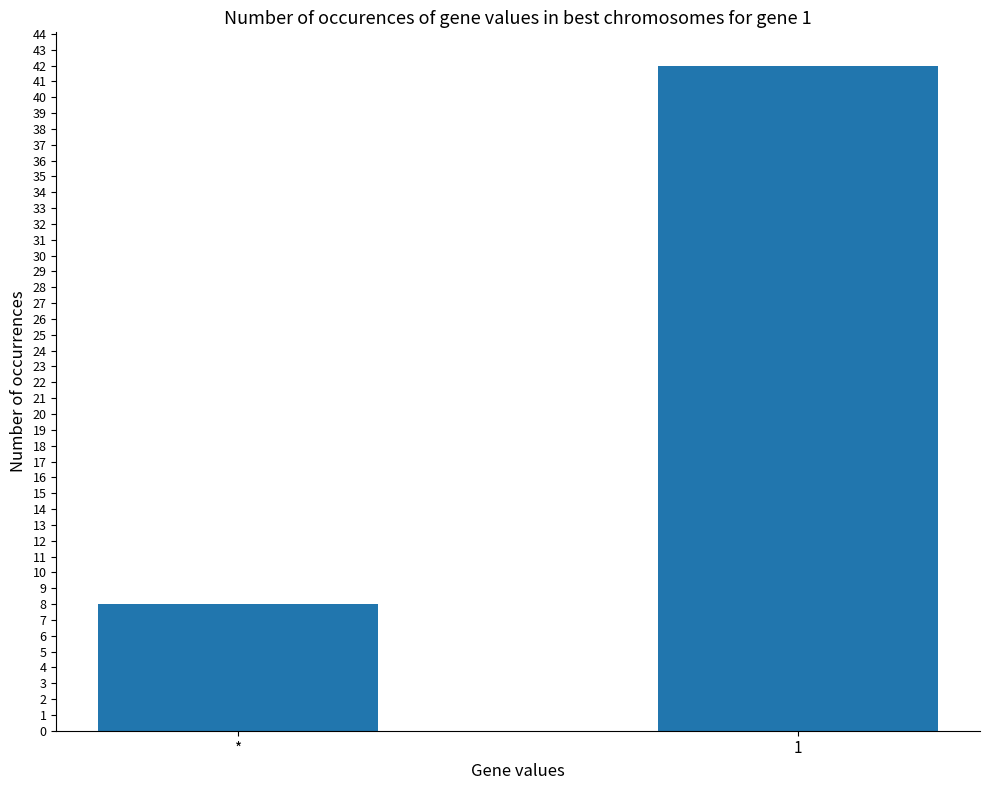

Reading left to right, what are all the values shown in this chart?

8	42